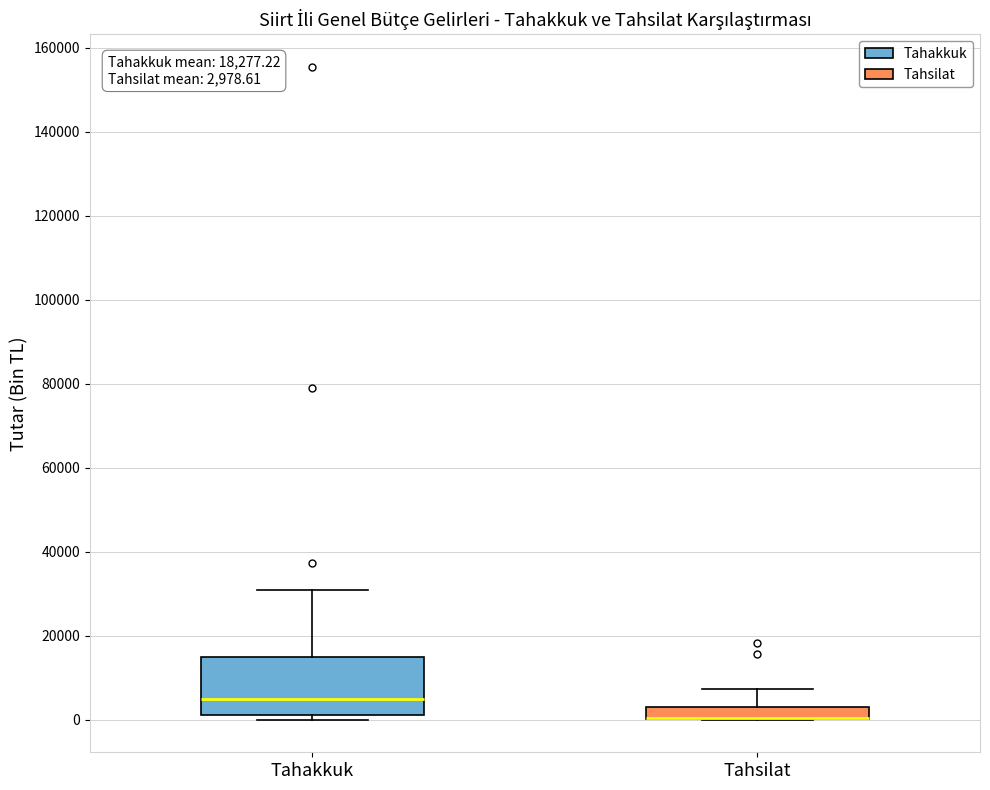

Comparing the boxes themselves (not the whiskers), which one is the tallest?

Tahakkuk